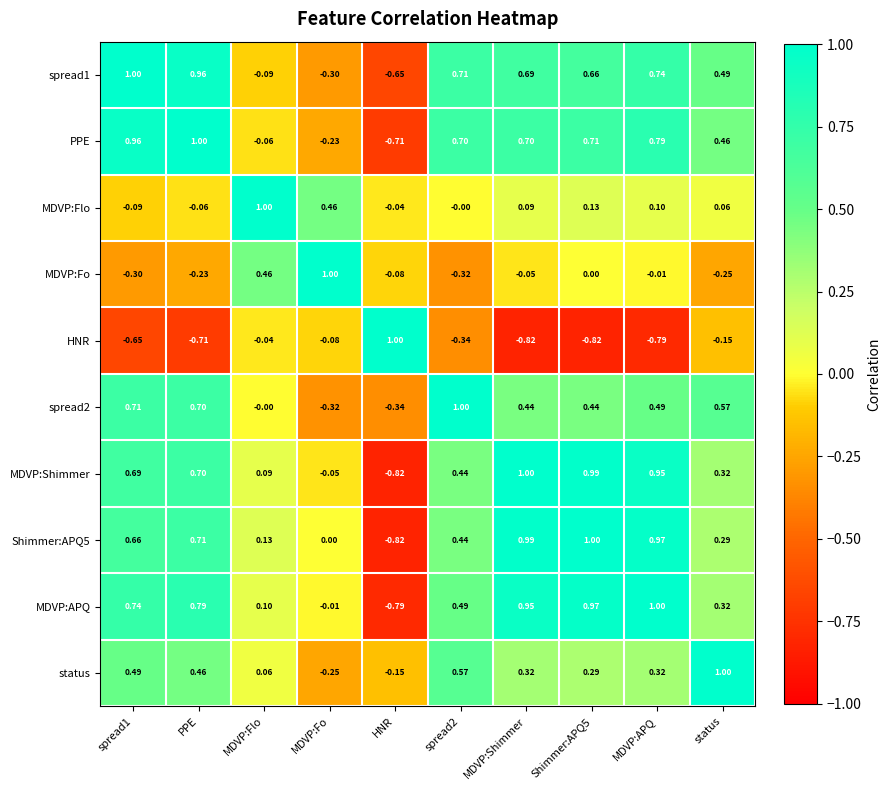

Which series has the largest total across all categories?

MDVP:APQ